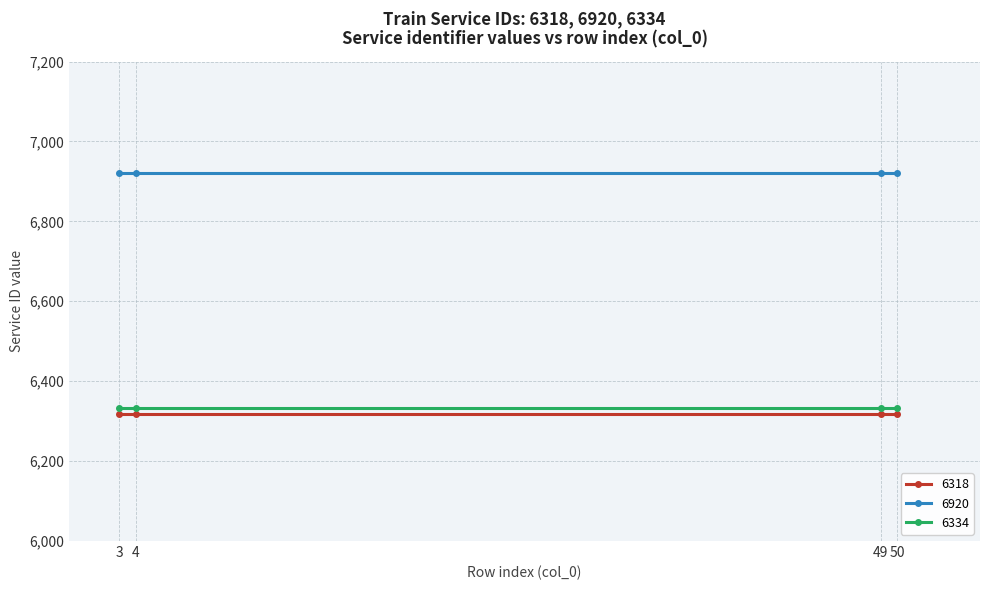

What is the difference between the highest and lowest values at 50?

602